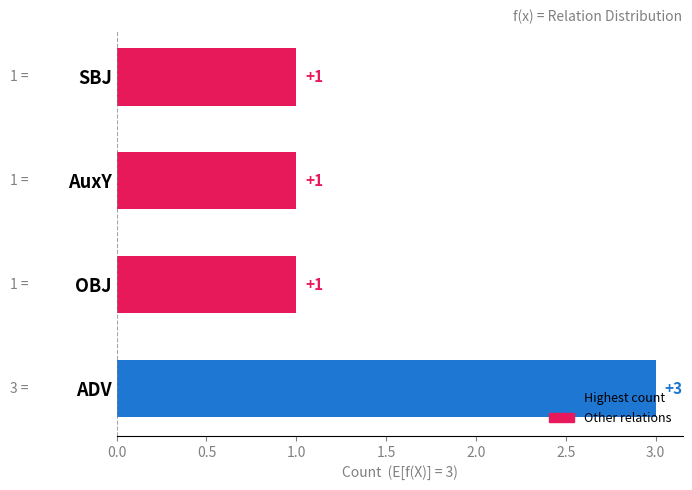

Between OBJ and ADV, which is larger?

ADV